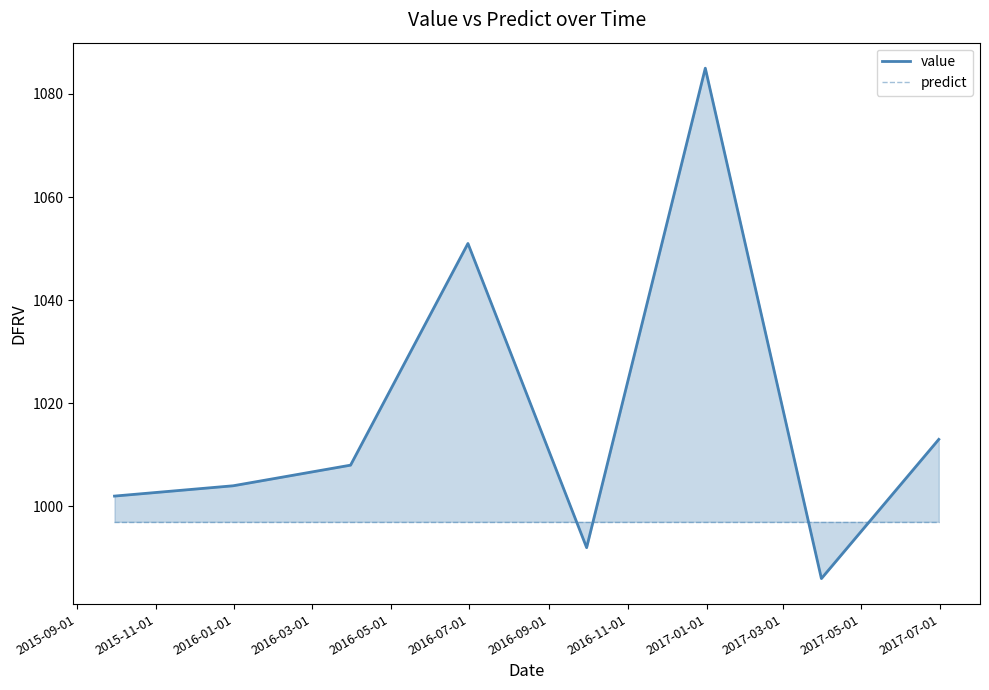

List the series in order of their overall mean, highest first.

value, predict